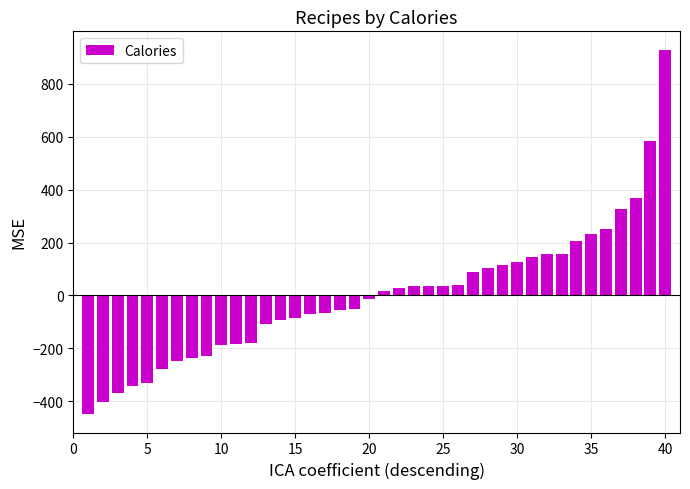

What is the greatest value displayed?

929.2